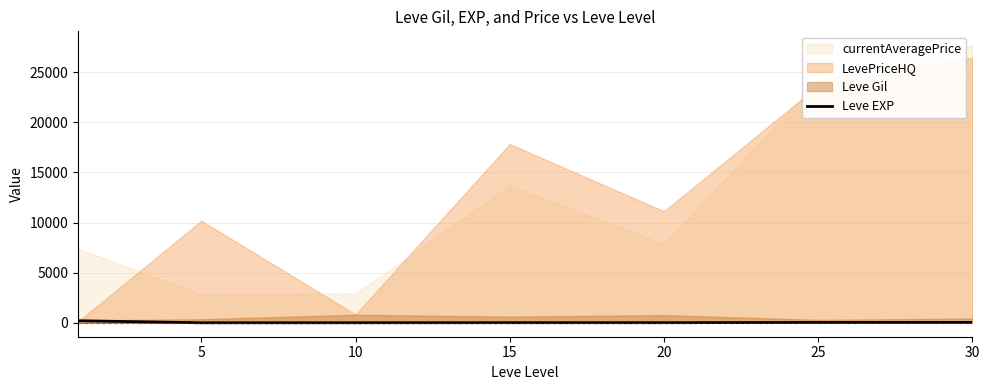

How many data points does each series have?

7